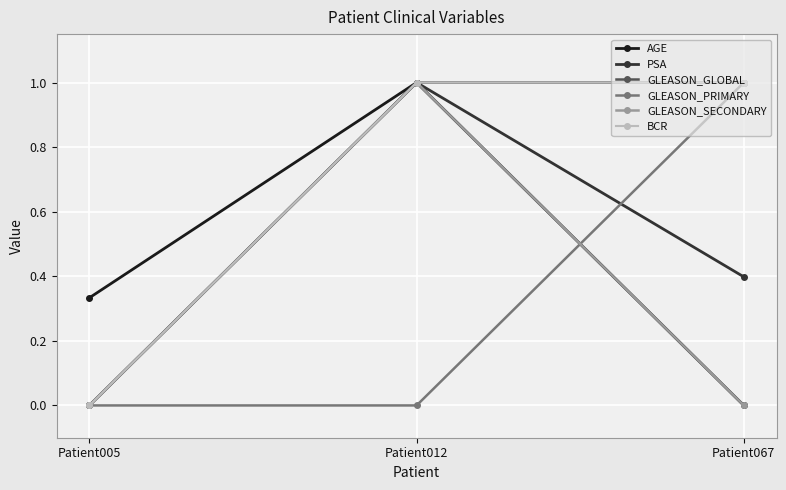

Is it true that GLEASON_PRIMARY equals 0.7 at Patient012?

False